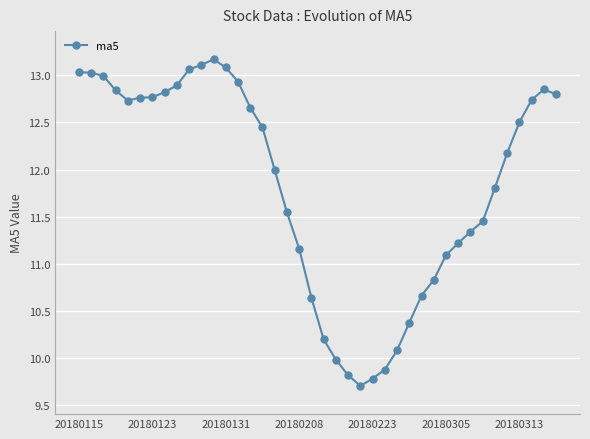

What is the greatest value displayed?

13.2